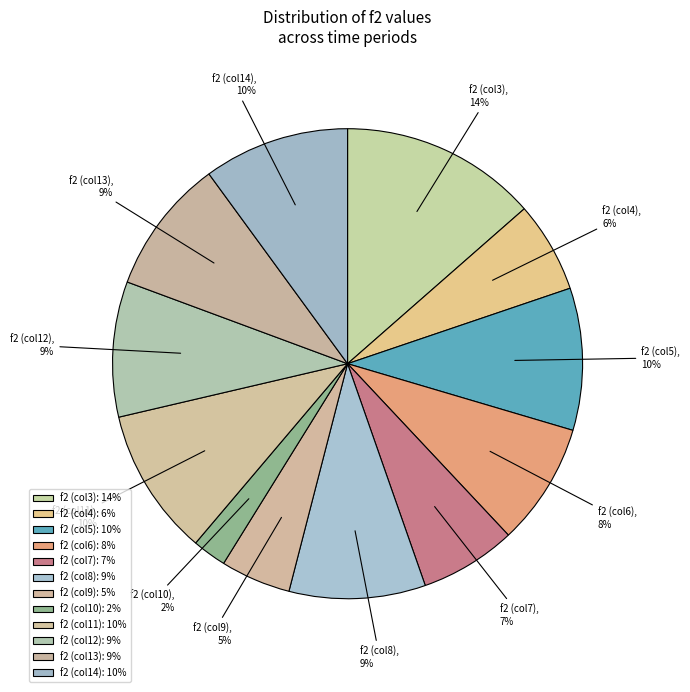

Approximately how many times larger is the value at f2 (col6) compared to f2 (col11)?

0.8